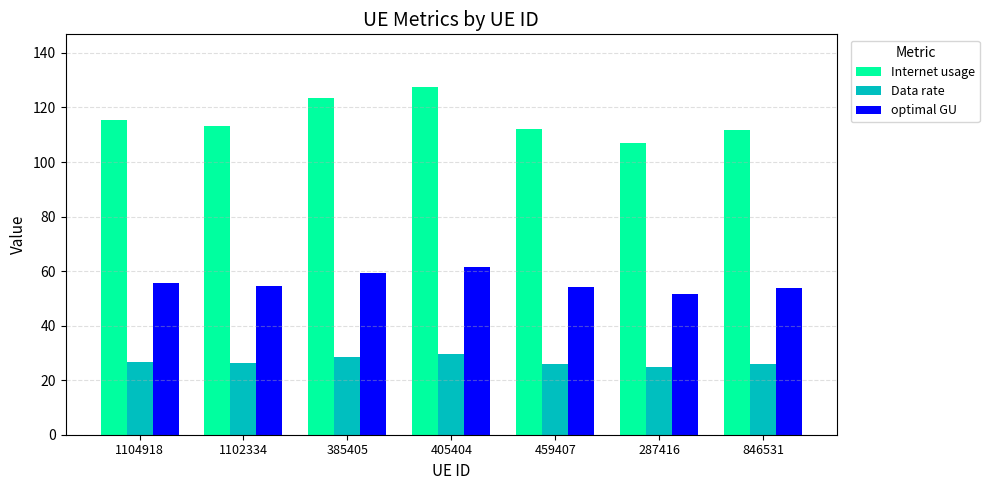

Does the chart contain any negative values?

No